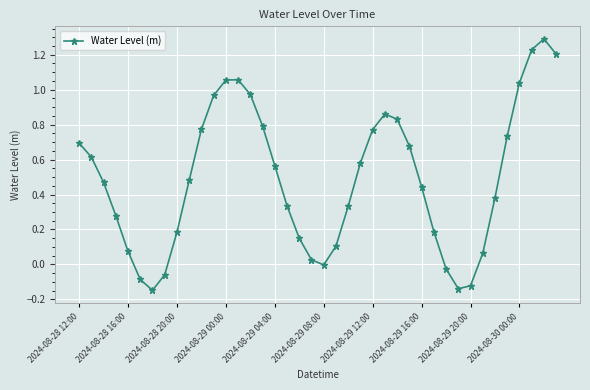

What is the sum of all values?

19.6